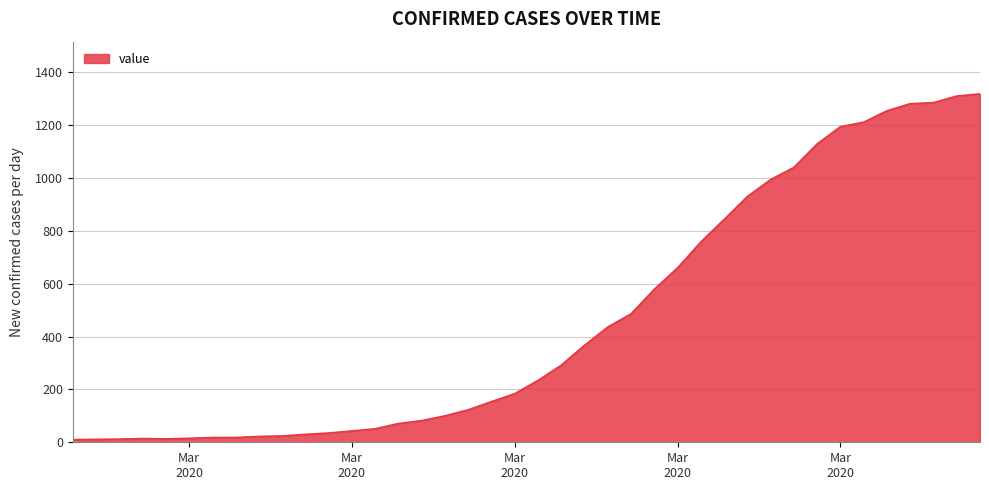

What is the maximum value shown in the chart?

1318